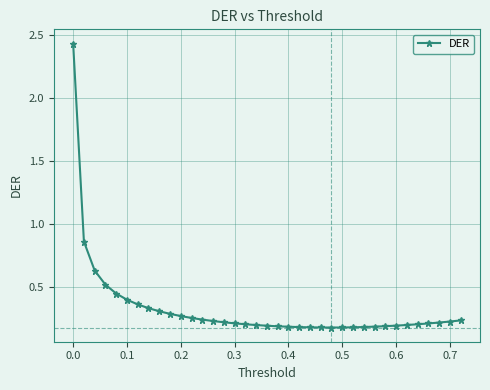

What is the sum of all values?

11.9